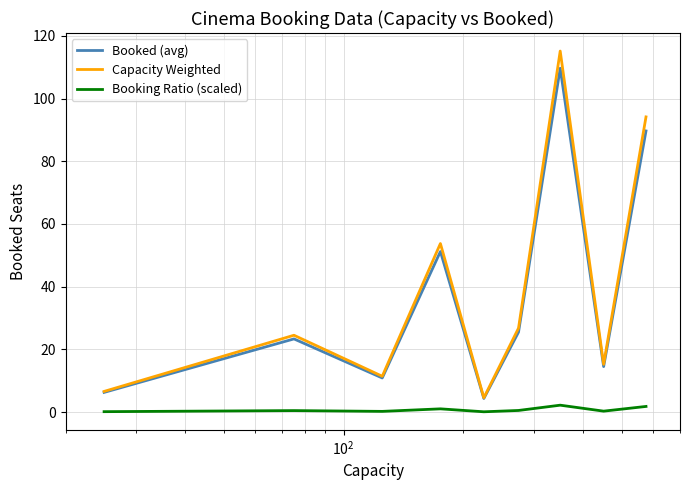

Which series has the largest range (max minus min)?

Capacity Weighted